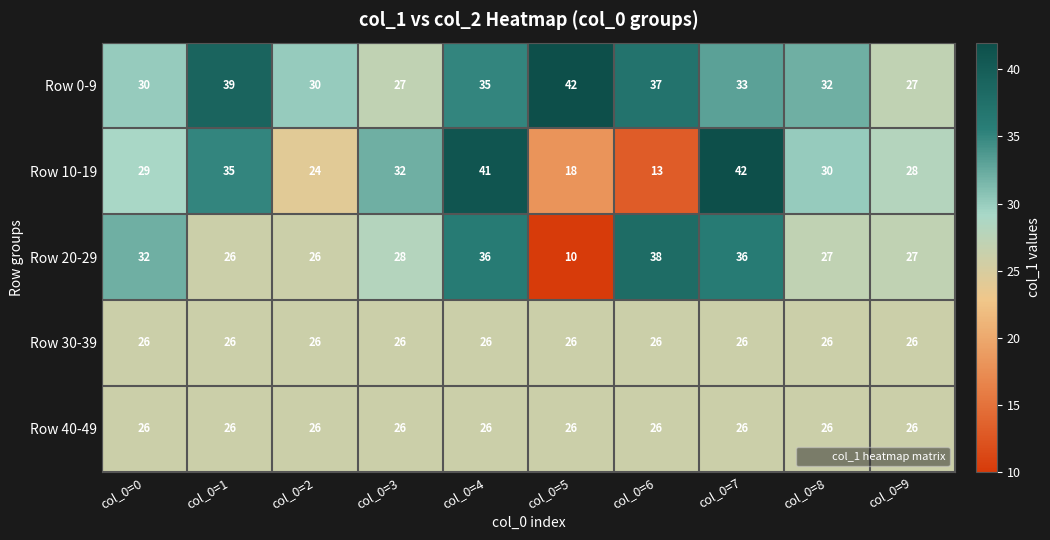

At which category is the sum across all series the highest?

col_0=4